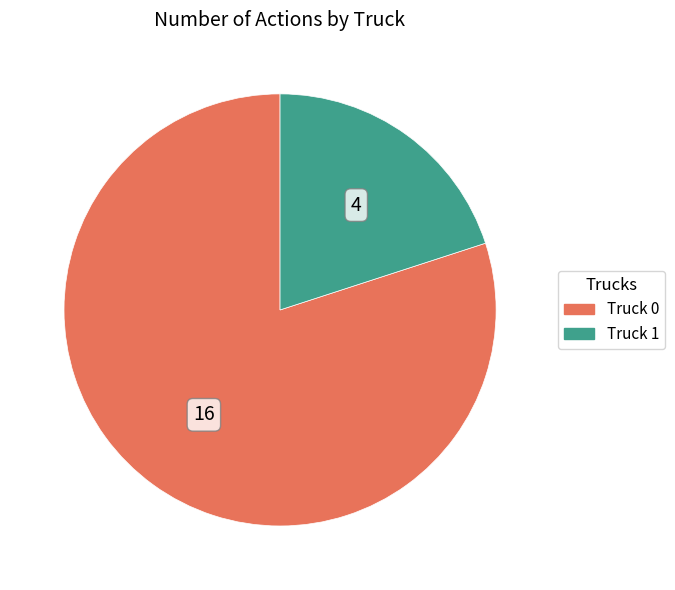

Is it true that Truck 0 is 80% of the pie?

True